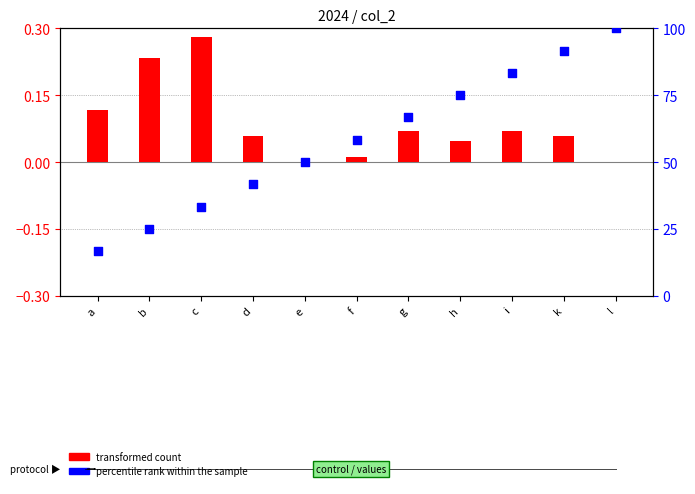

Which series contains the highest Y value?

percentile rank within the sample